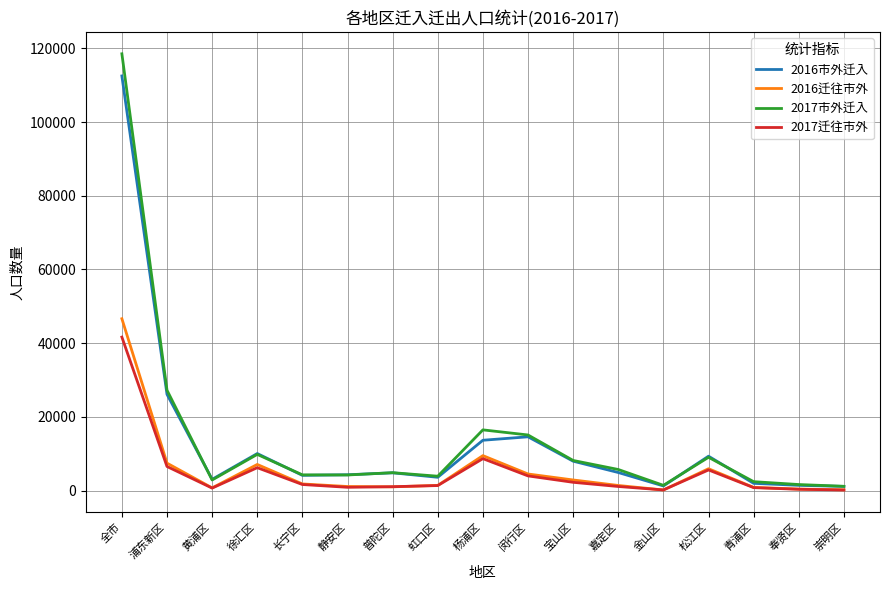

At which label does 2017市外迁入 first exceed 4868?

全市